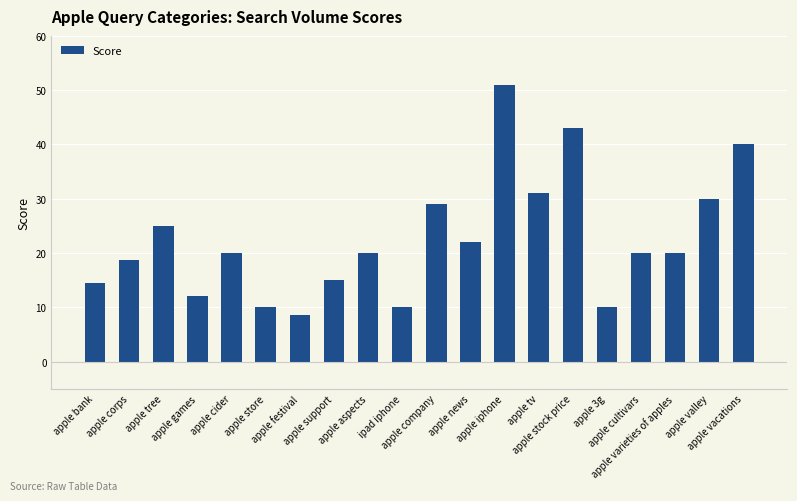

Does the chart contain any negative values?

No